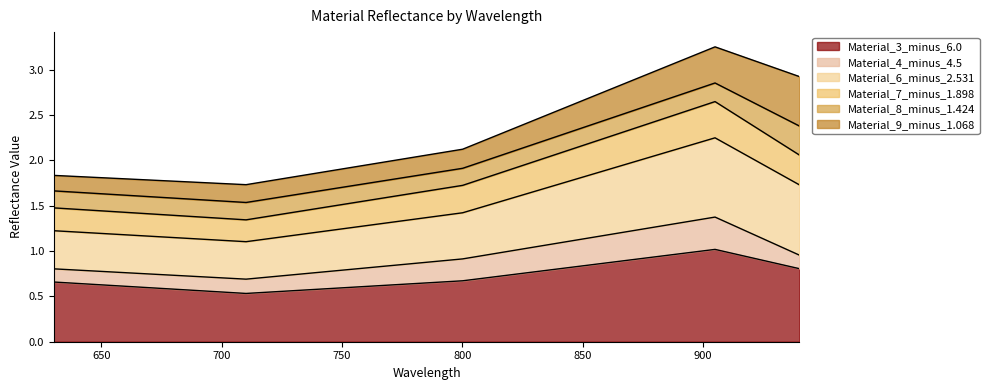

At which category does Material_7_minus_1.898 reach its first local peak?

905.029